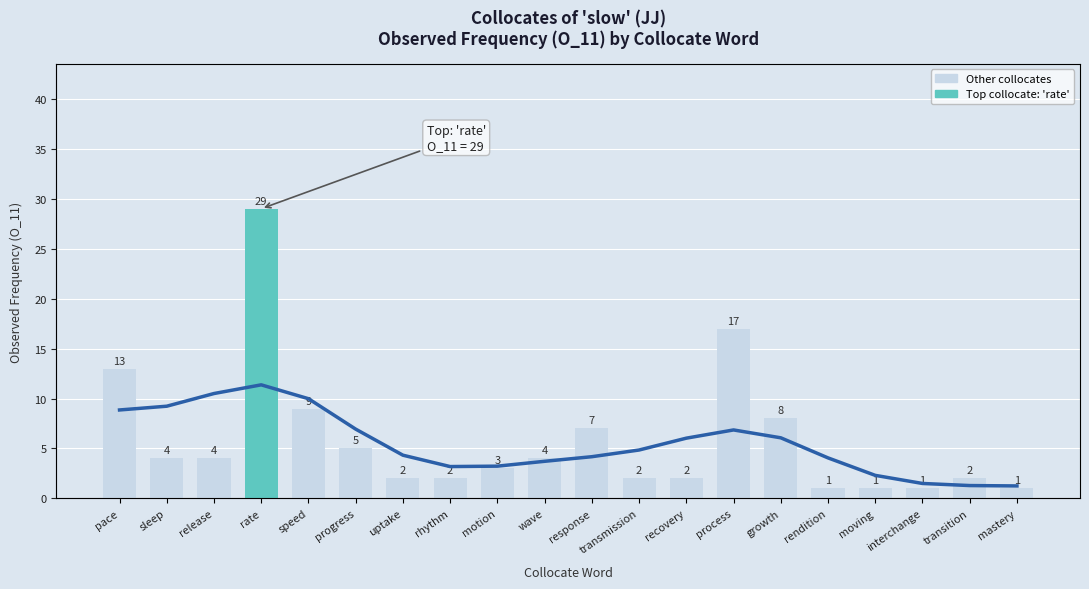

What is the approximate value at pace?

13